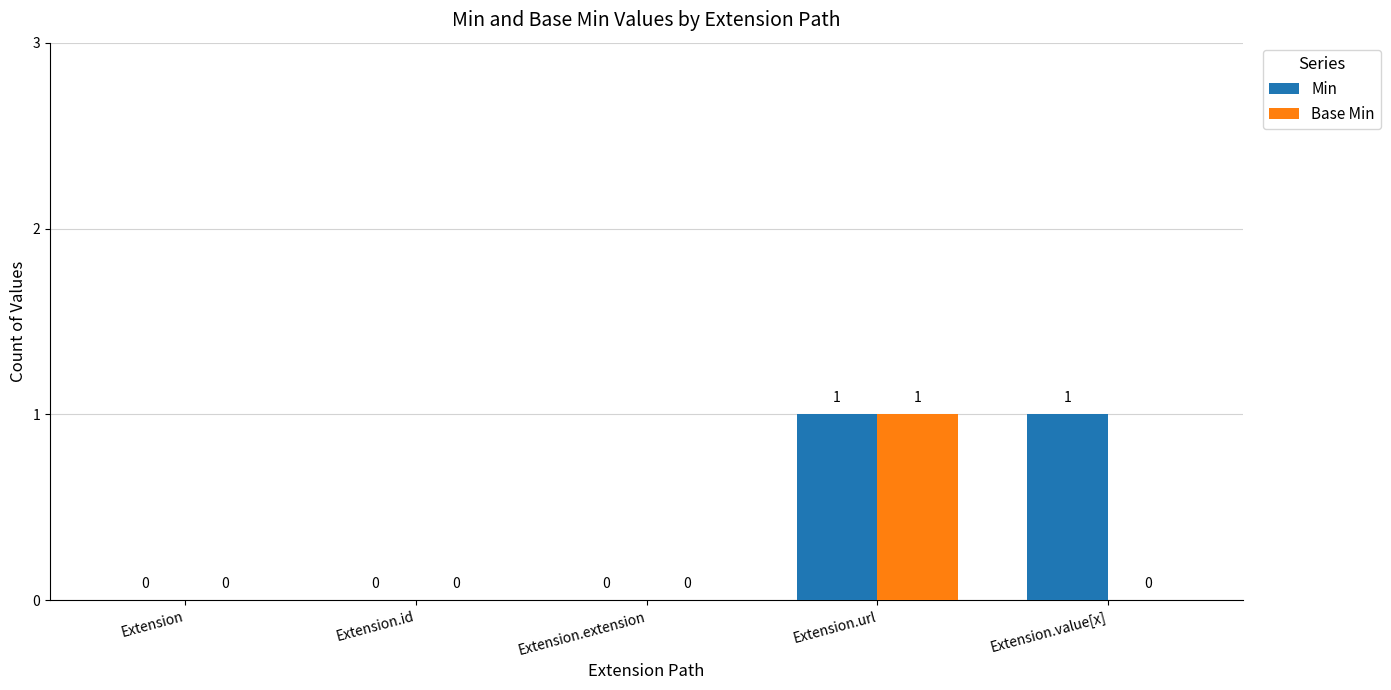

Which series changed the most between Extension and Extension.value[x]?

Min